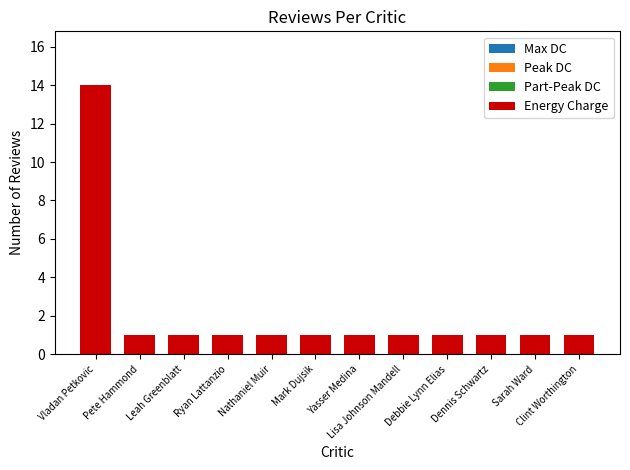

What is the sum of all values?

25